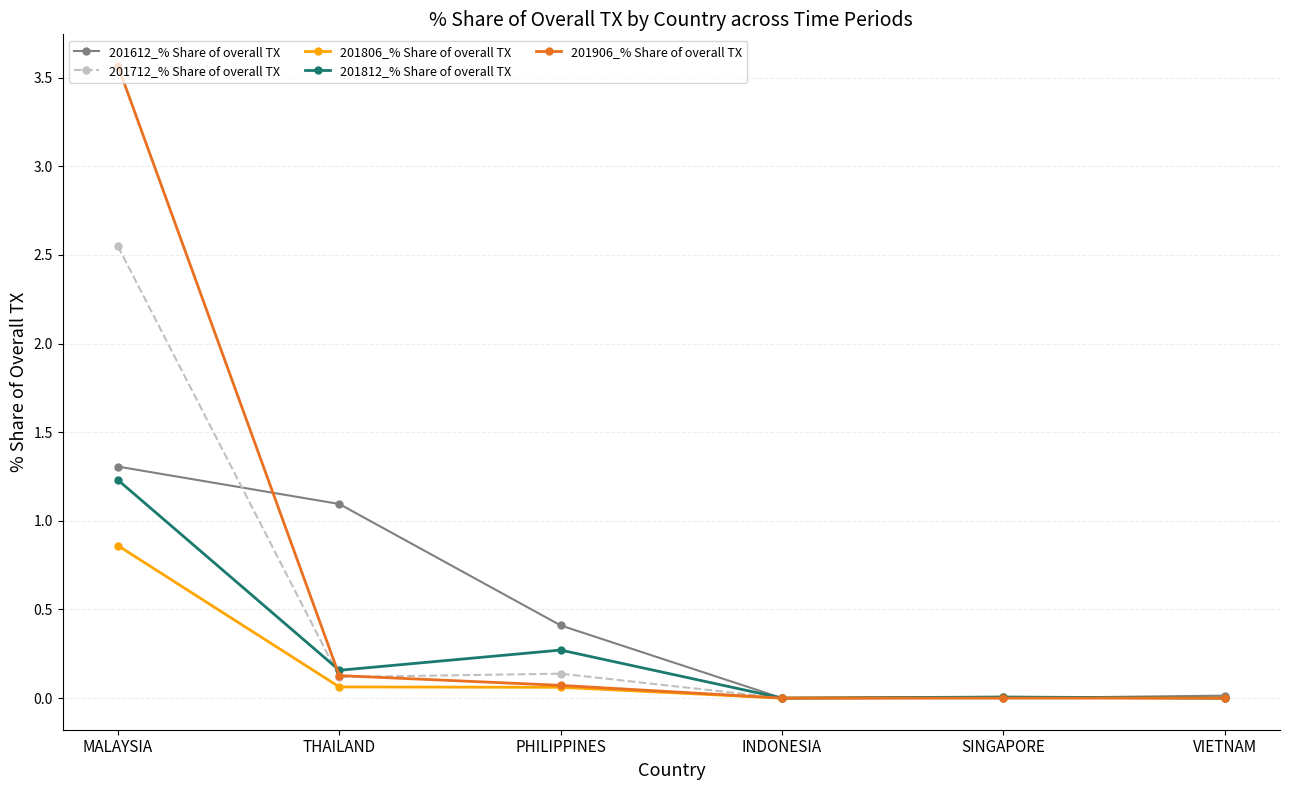

How many lines are shown in the chart?

5